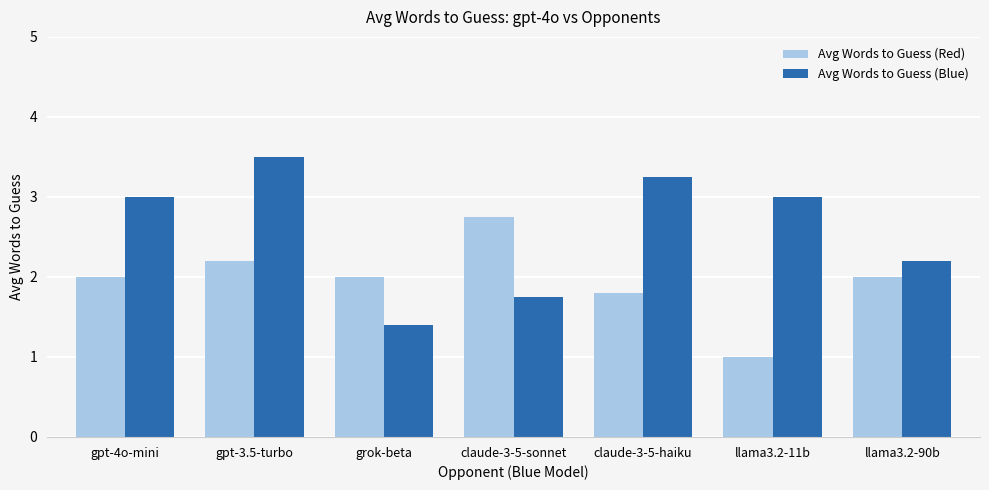

Rank the series by their maximum value, from highest to lowest.

Avg Words to Guess (Blue), Avg Words to Guess (Red)